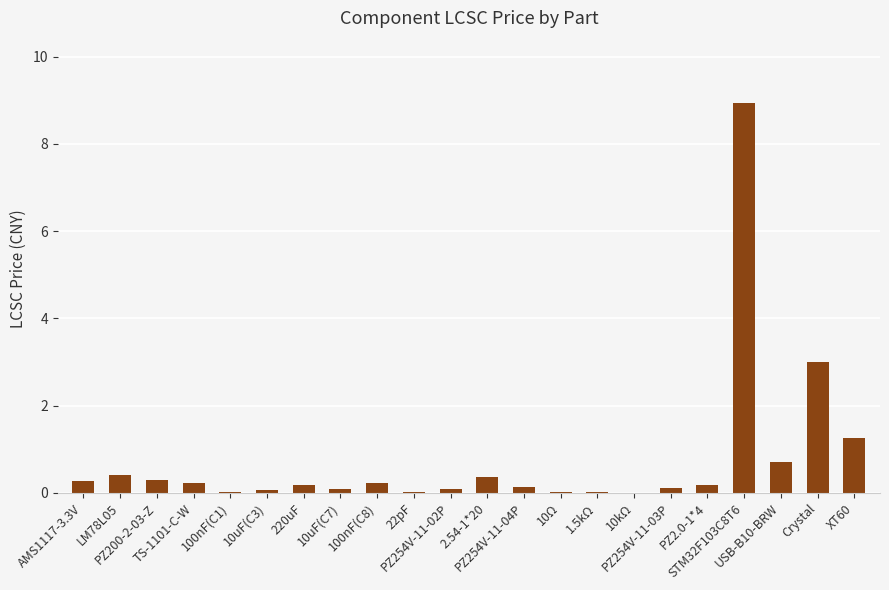

What is the sum of all values?

16.6